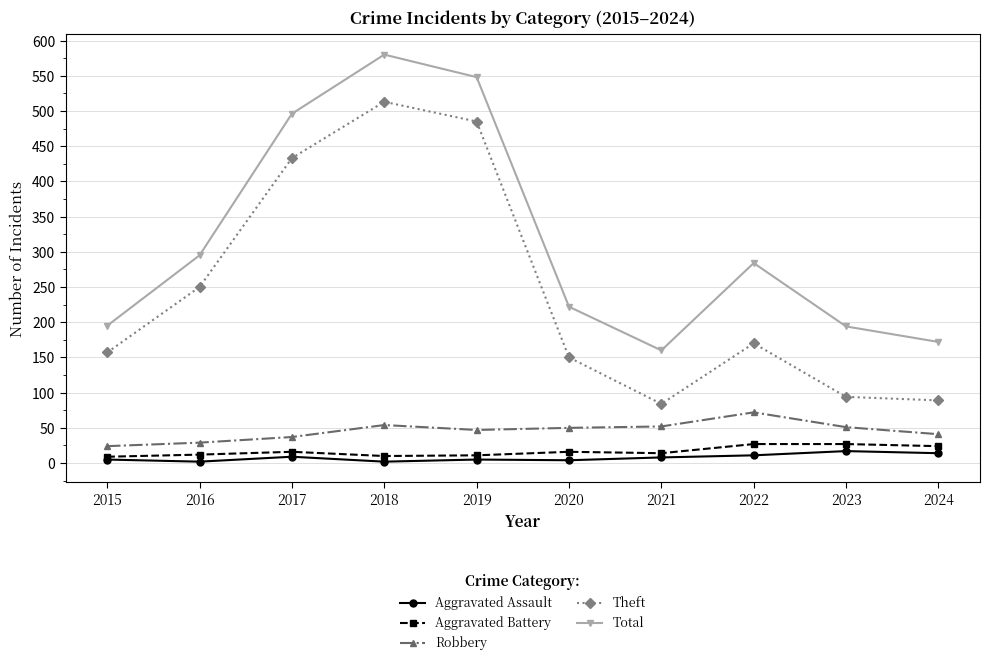

True or false: Theft and Robbery cross at least once.

False